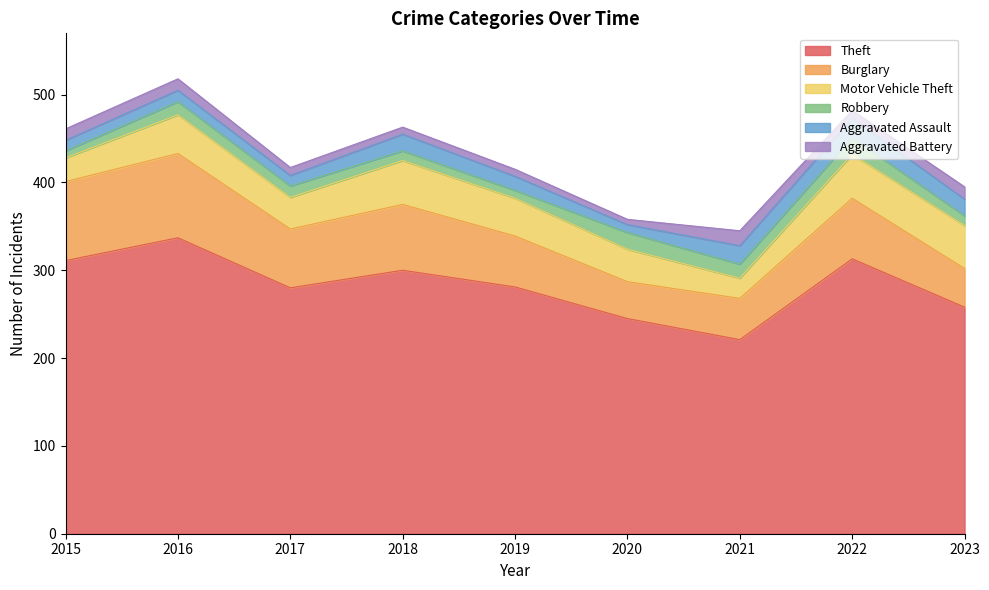

How many lines are shown in the chart?

6